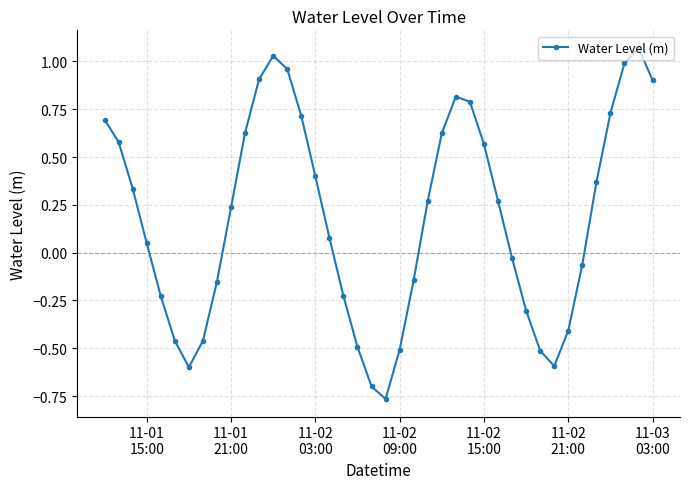

What is the difference between the maximum and minimum values?

1.8